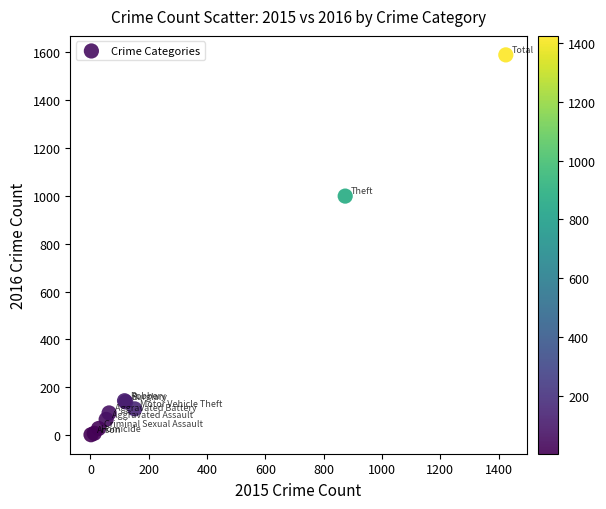

What Y value in the scatter plot is closest to 795?

999